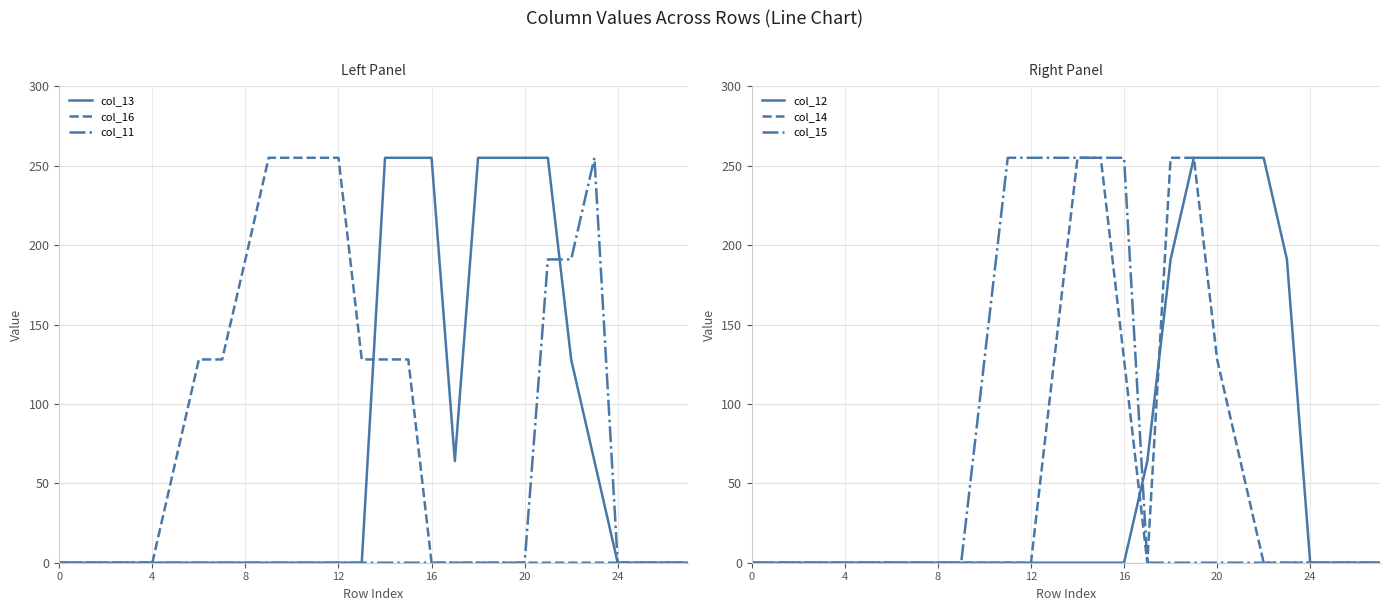

Which label corresponds to the largest value in the chart?

14